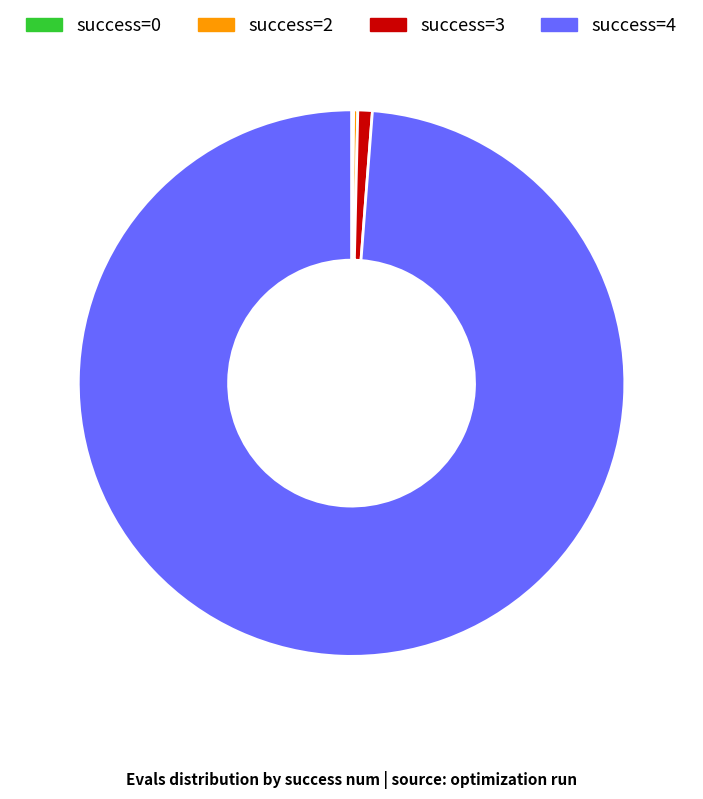

Is there a majority slice in this chart?

Yes